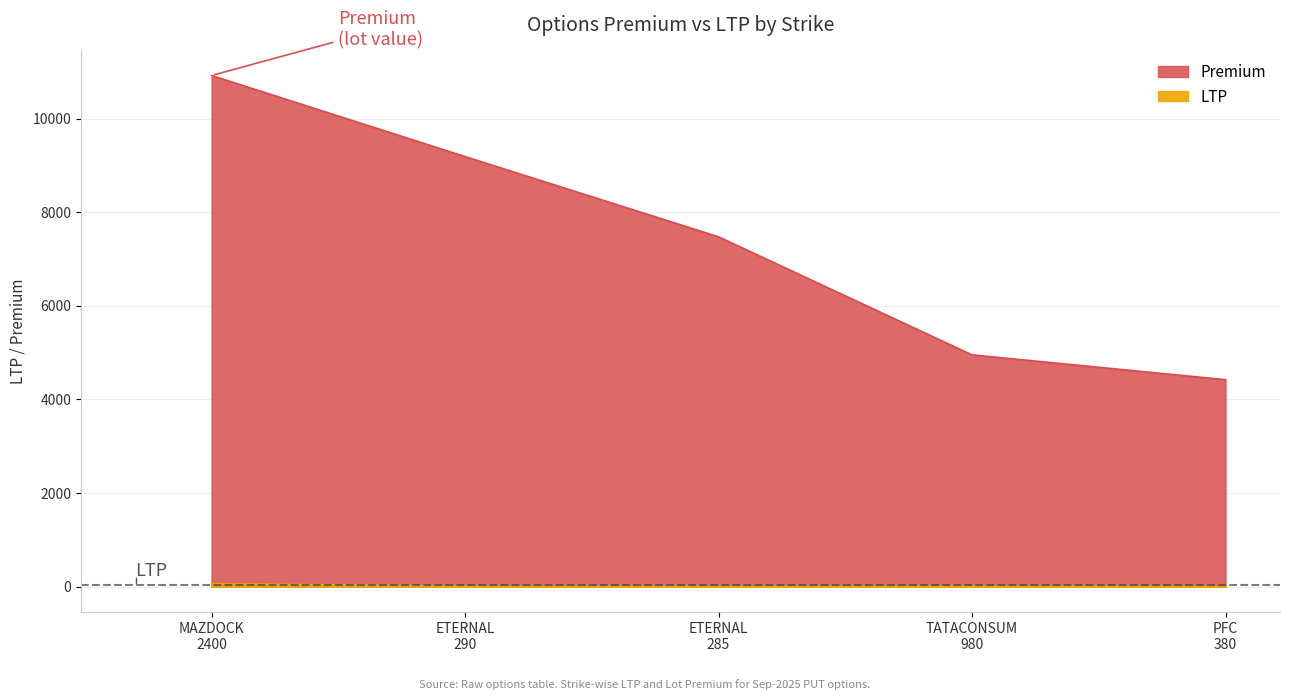

Which series has the largest total across all categories?

Premium